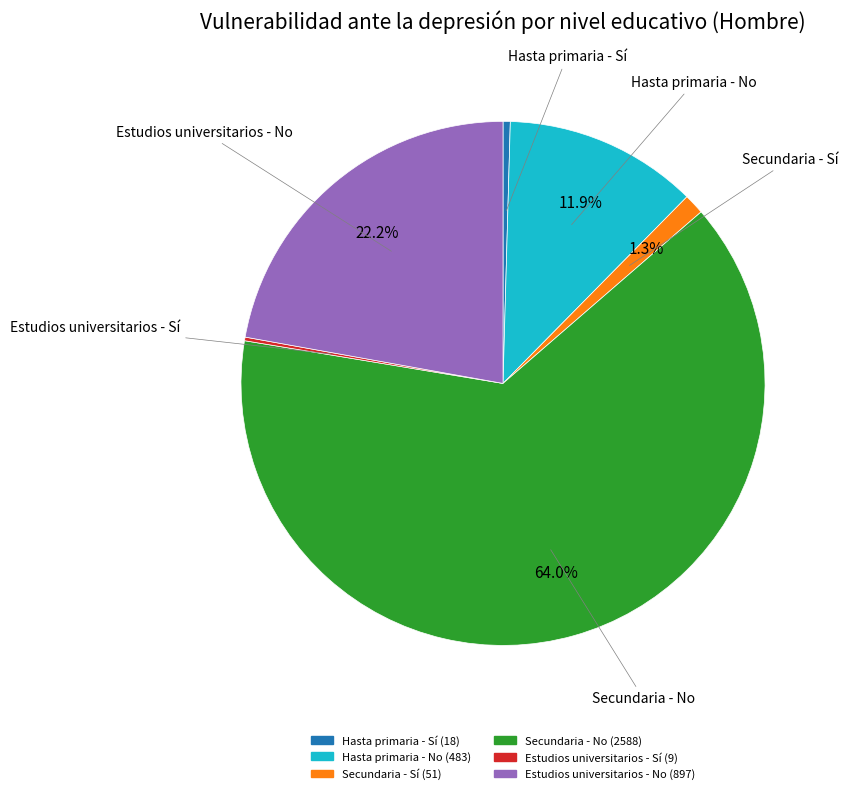

What is the ratio of the value at Hasta primaria - No to the value at Estudios universitarios - No?

0.5